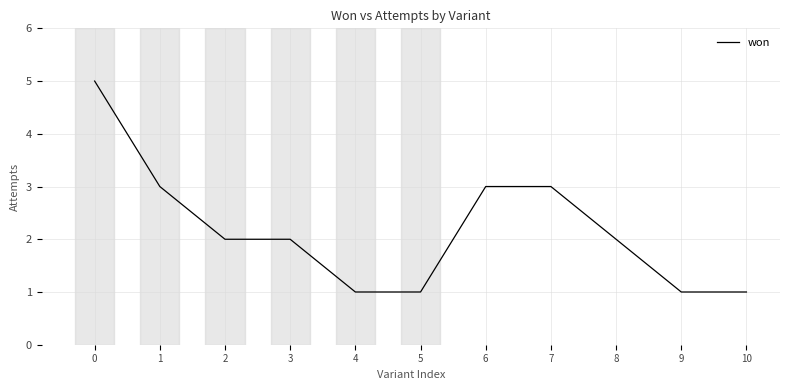

Reading left to right, transcribe all the data shown in this chart.

5	3	2	2	1	1	3	3	2	1	1